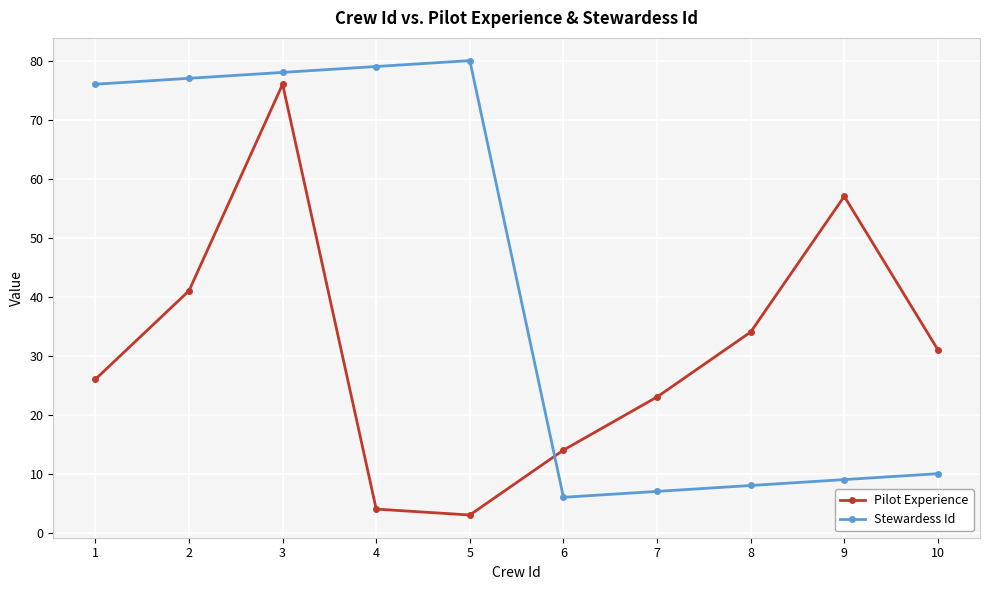

How many lines are shown in the chart?

2